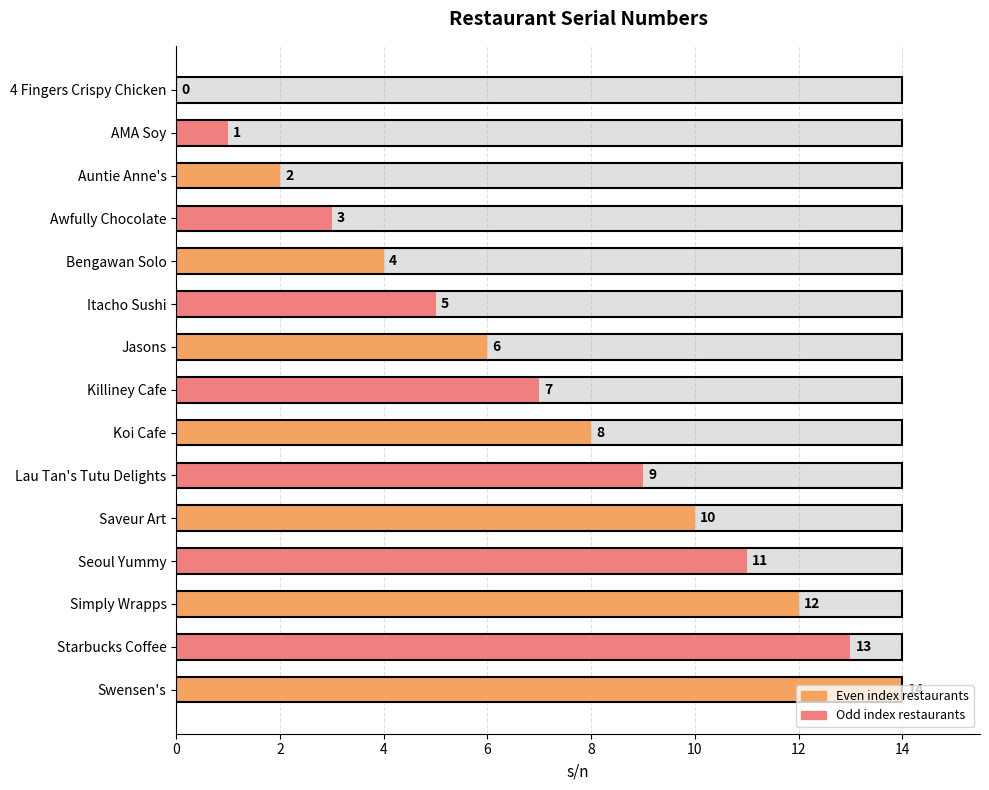

What is the difference between the maximum and minimum values?

14